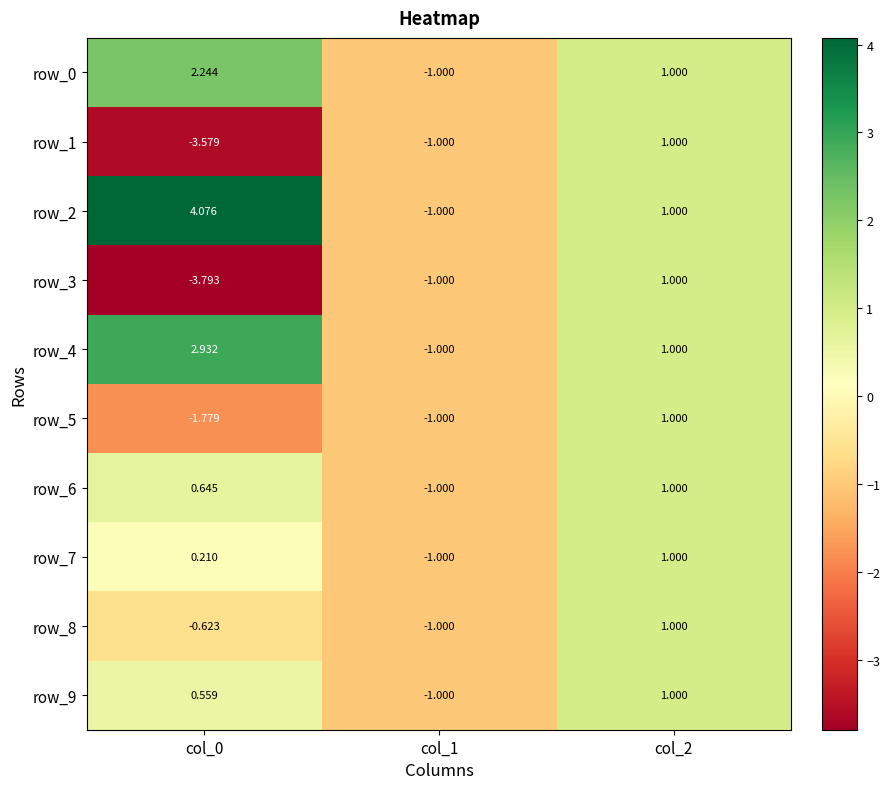

Which series has the largest total across all categories?

row_2